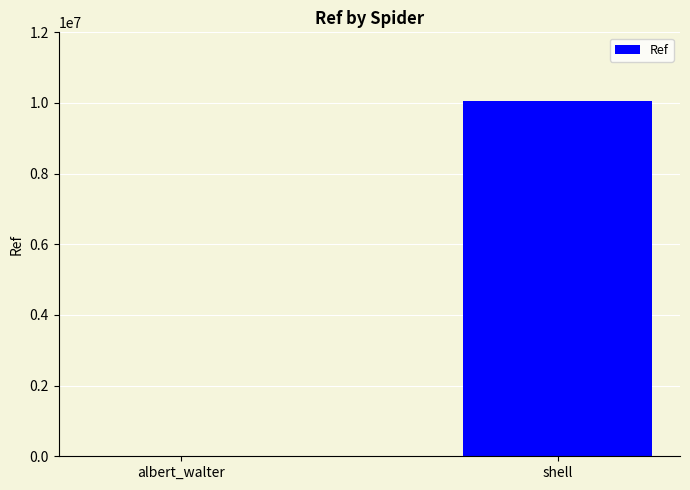

What is the change in value from albert_walter to shell?

+10047531